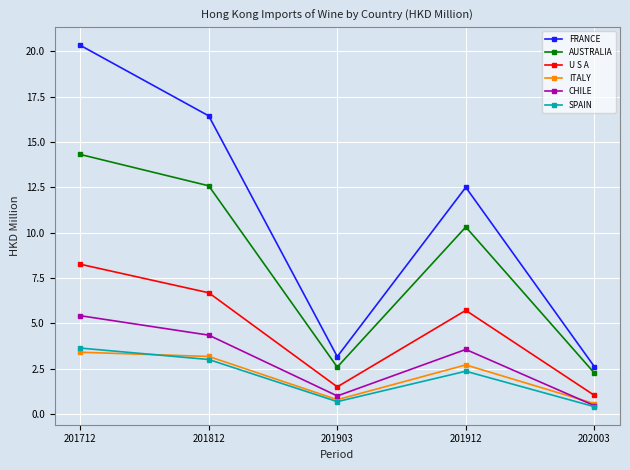

What is the value of the SPAIN point at the 5th from the left?

0.4